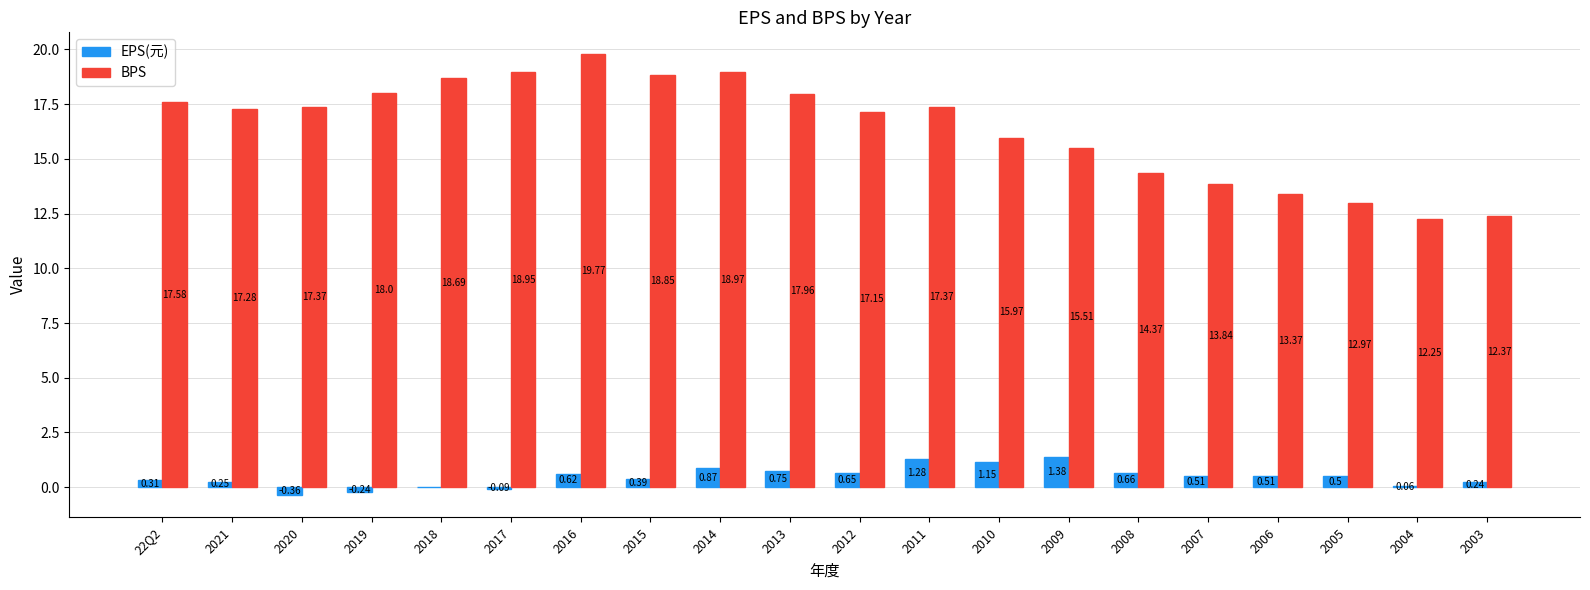

What is the sum of the BPS values at 2005 and 2018?

31.7